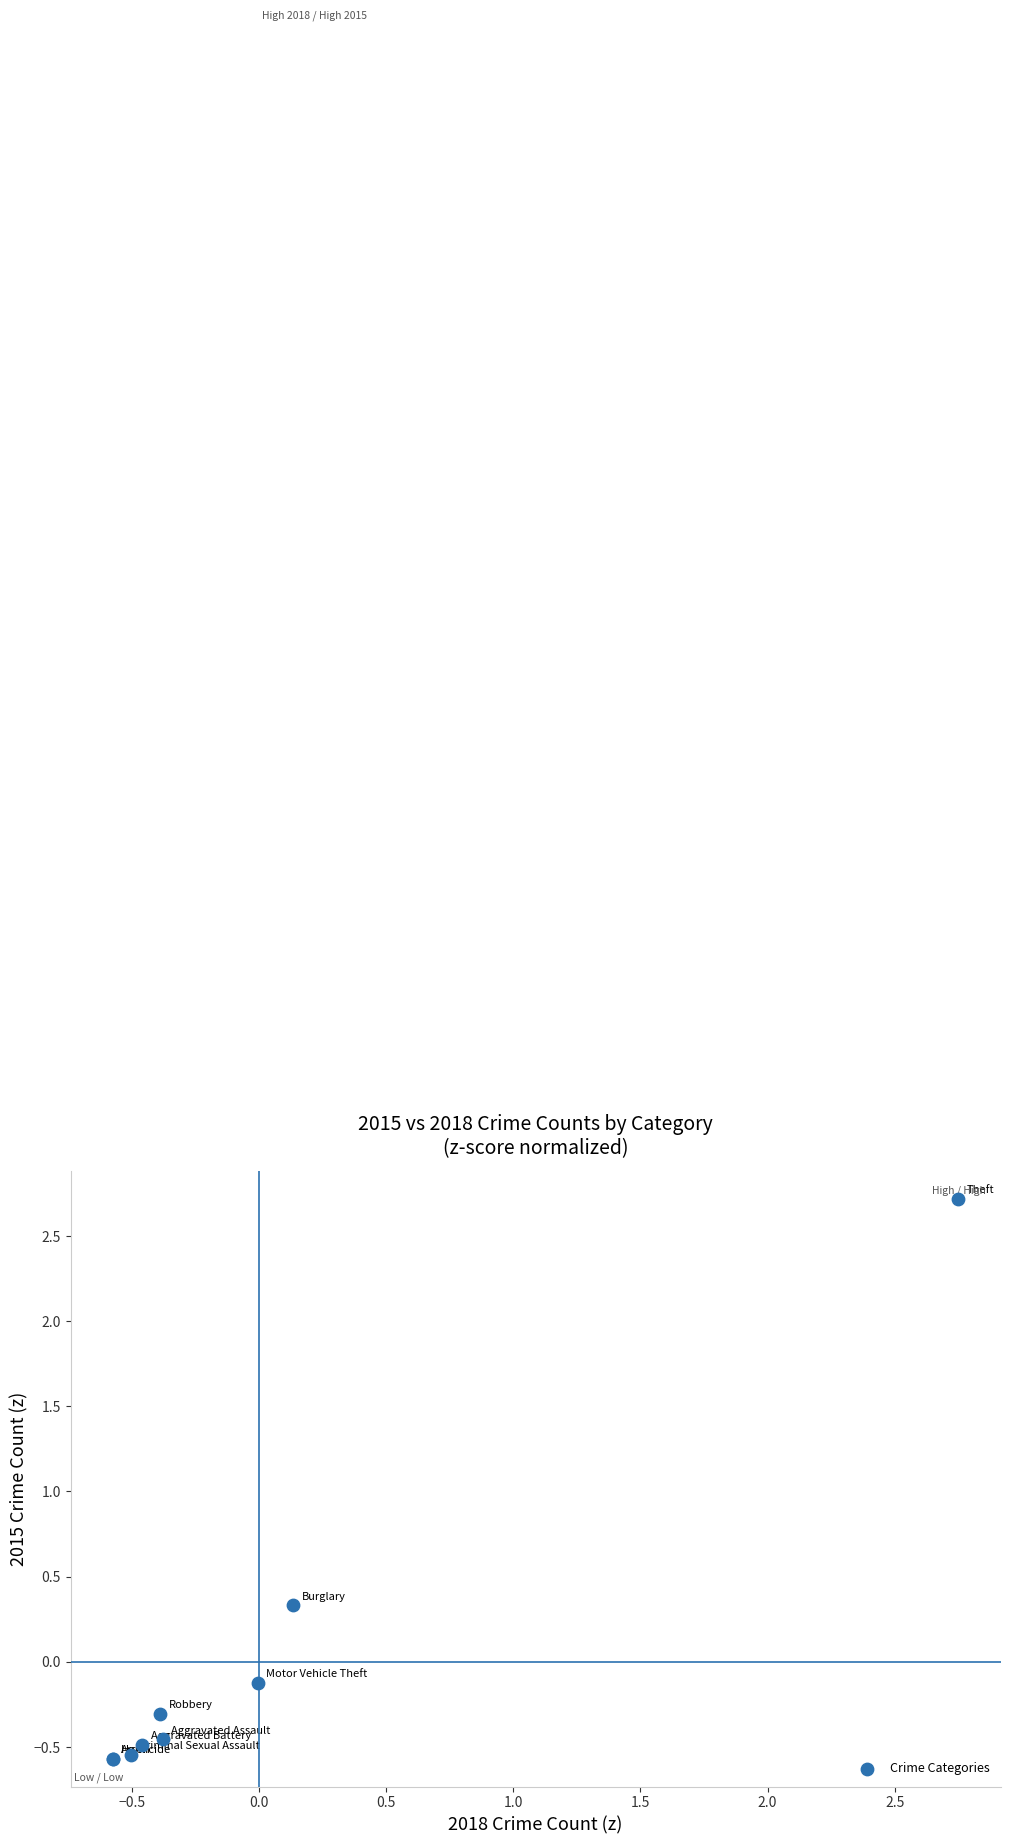

What Y value in the scatter plot is closest to 1?

0.3